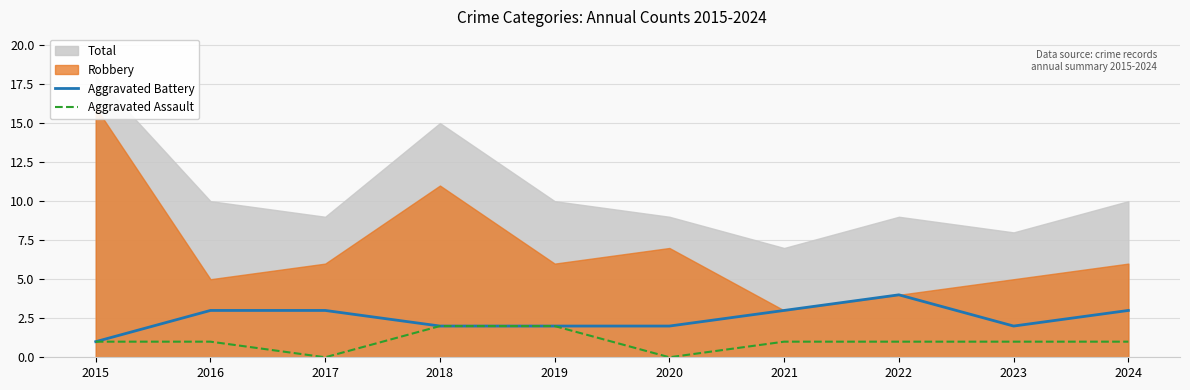

What is the difference between the second highest and second lowest values in the Aggravated Assault series?

2